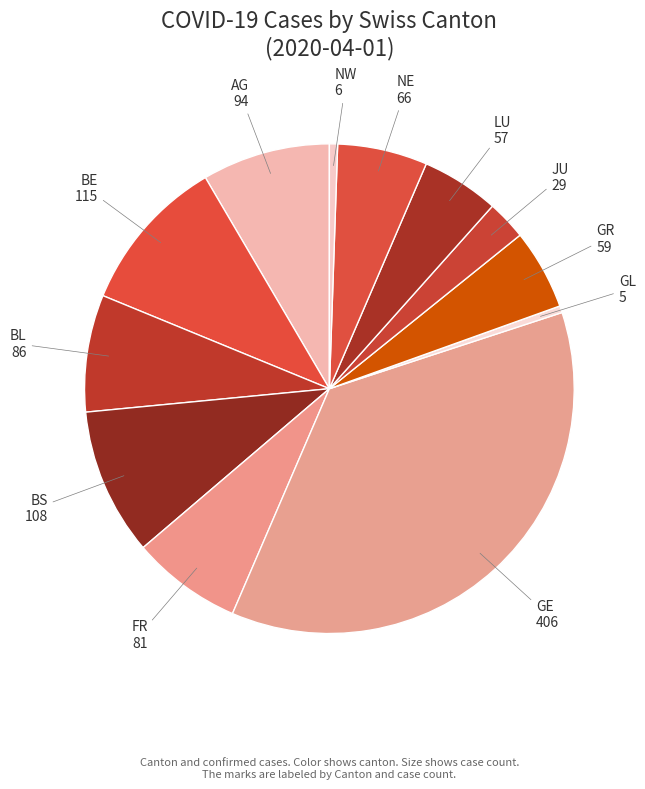

True or false: LU accounts for 1% of the total.

False